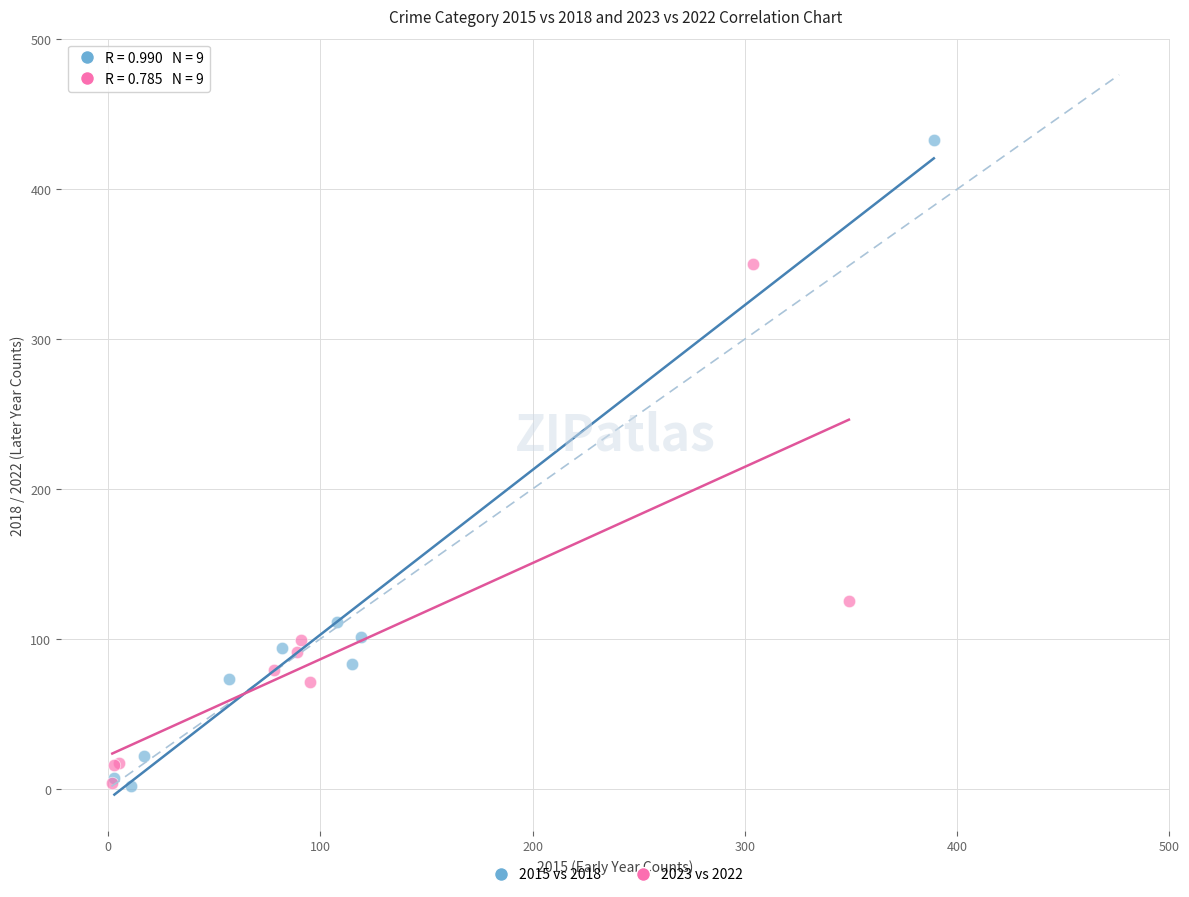

Which series reaches the maximum Y coordinate?

2015 vs 2018